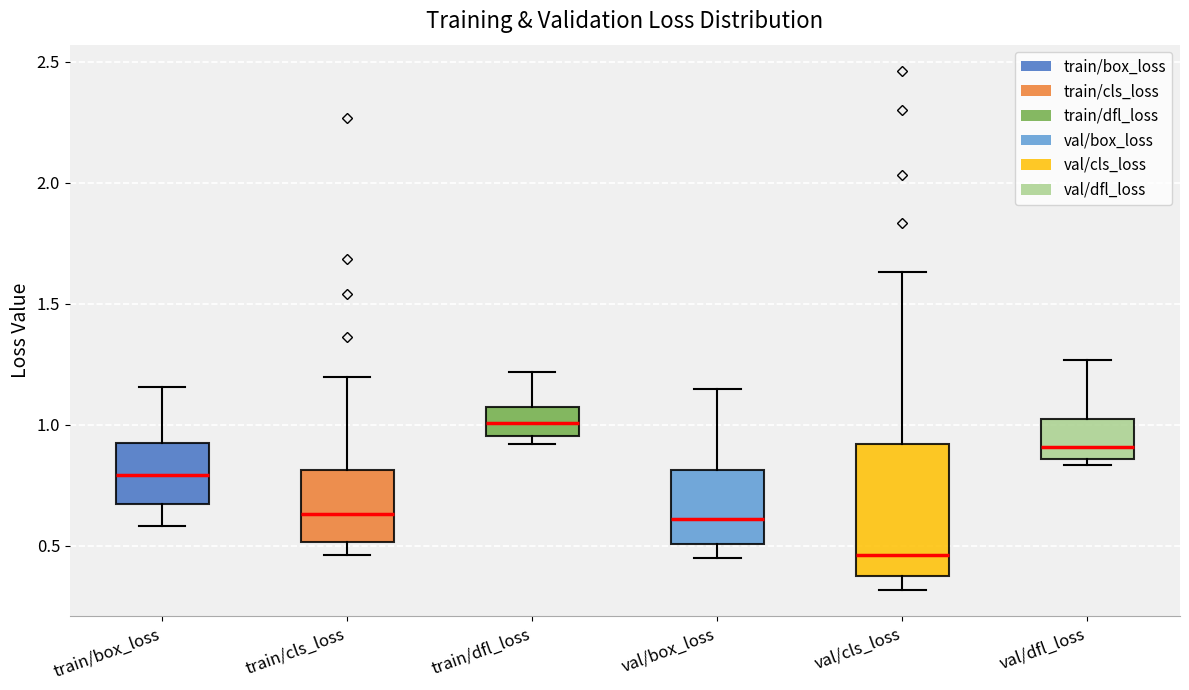

Which box has the lowest median line?

val/cls_loss